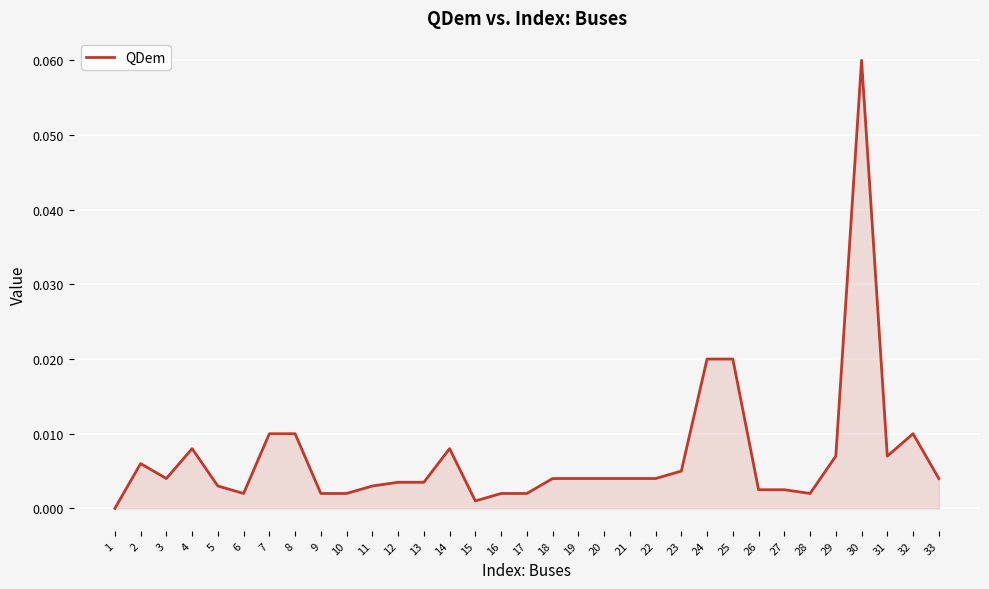

Between 13 and 16, which is larger?

13